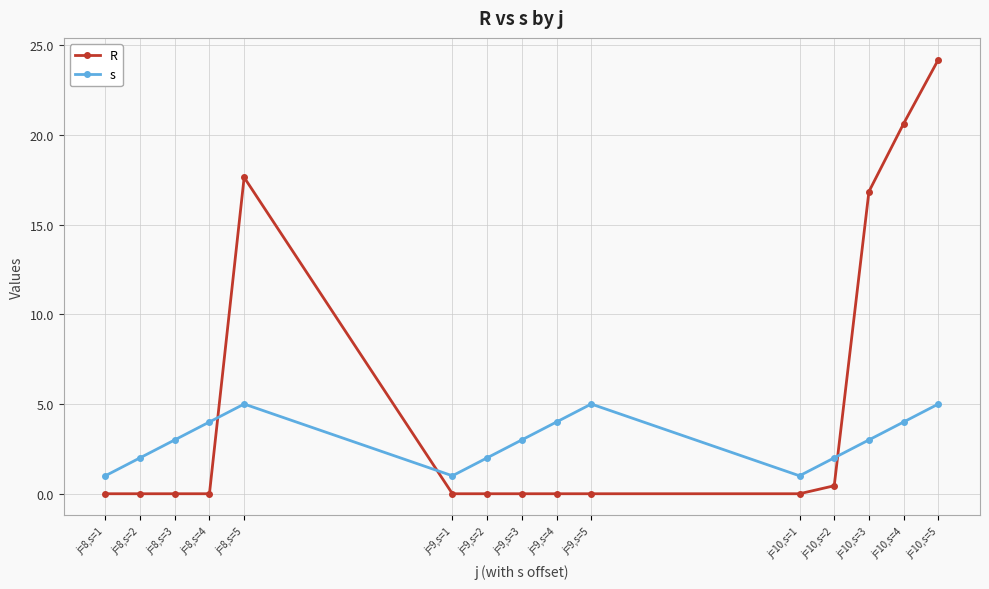

True or false: s has a value of 0.8 at j=10,s=2.

False